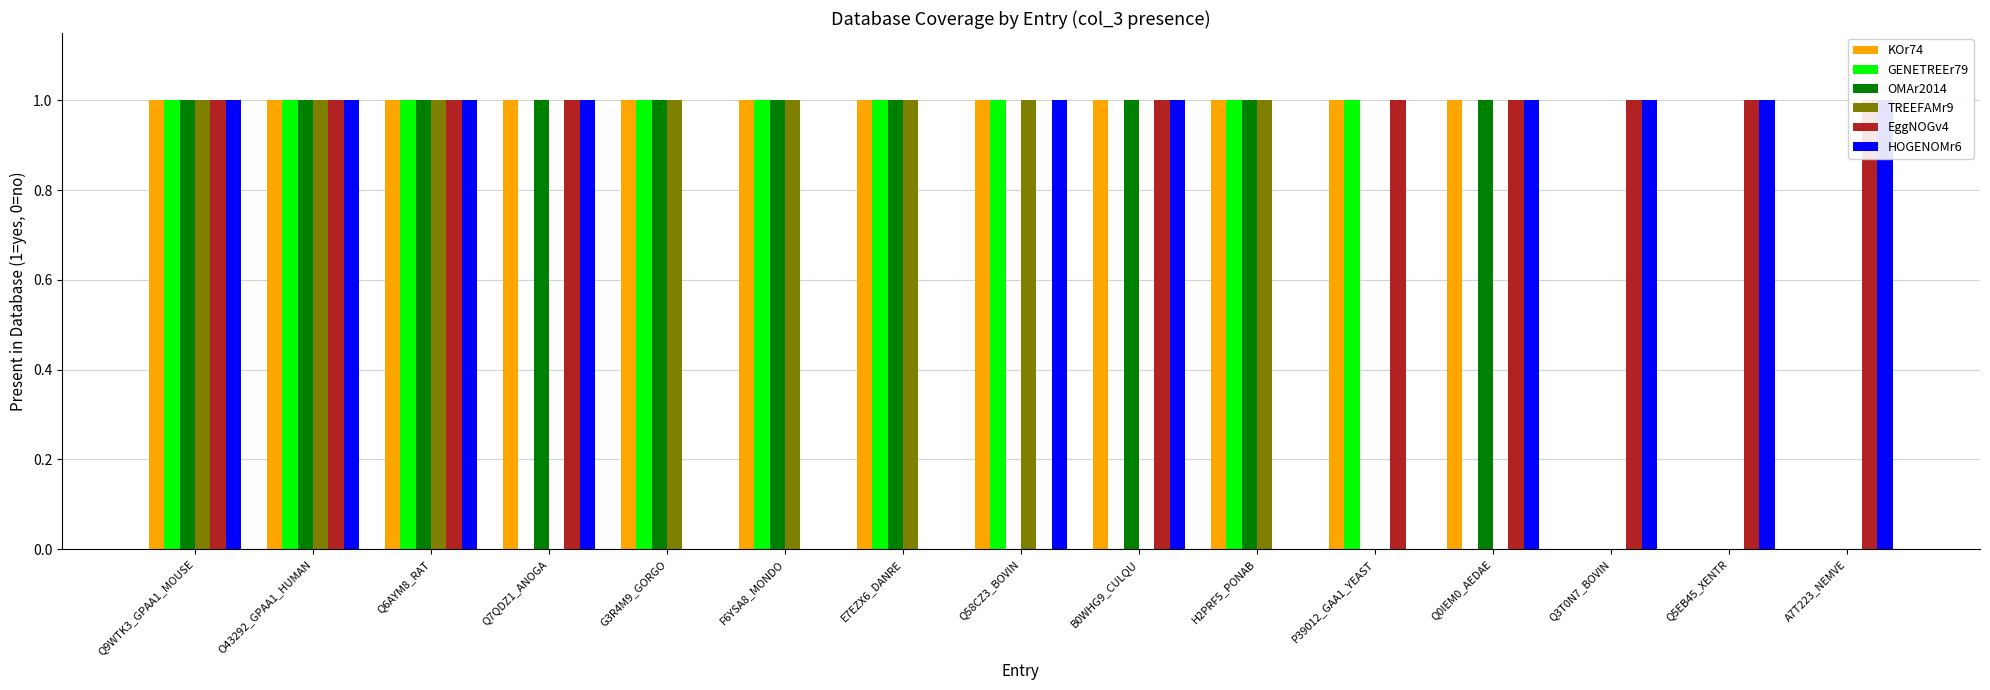

Which has a higher value, H2PRF5_PONAB or F6YSA8_MONDO?

H2PRF5_PONAB